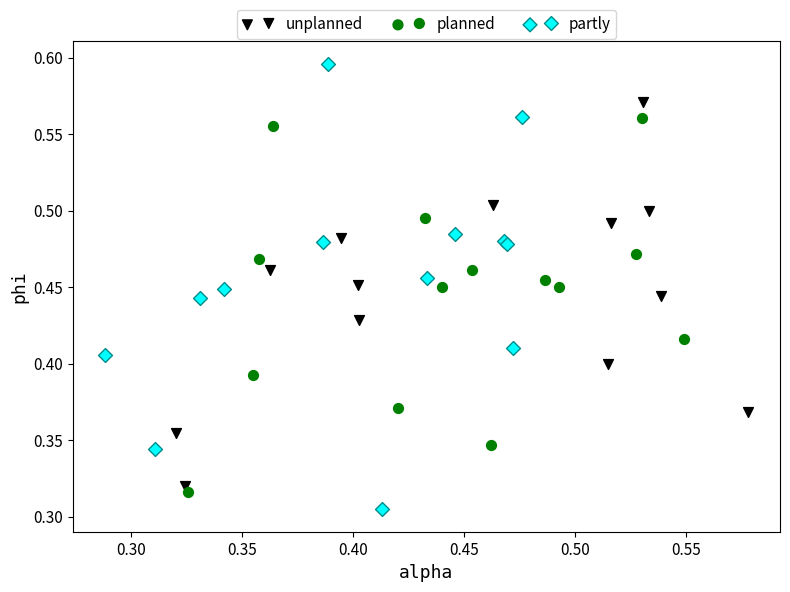

What are all the series names shown in the legend?

unplanned, planned, partly